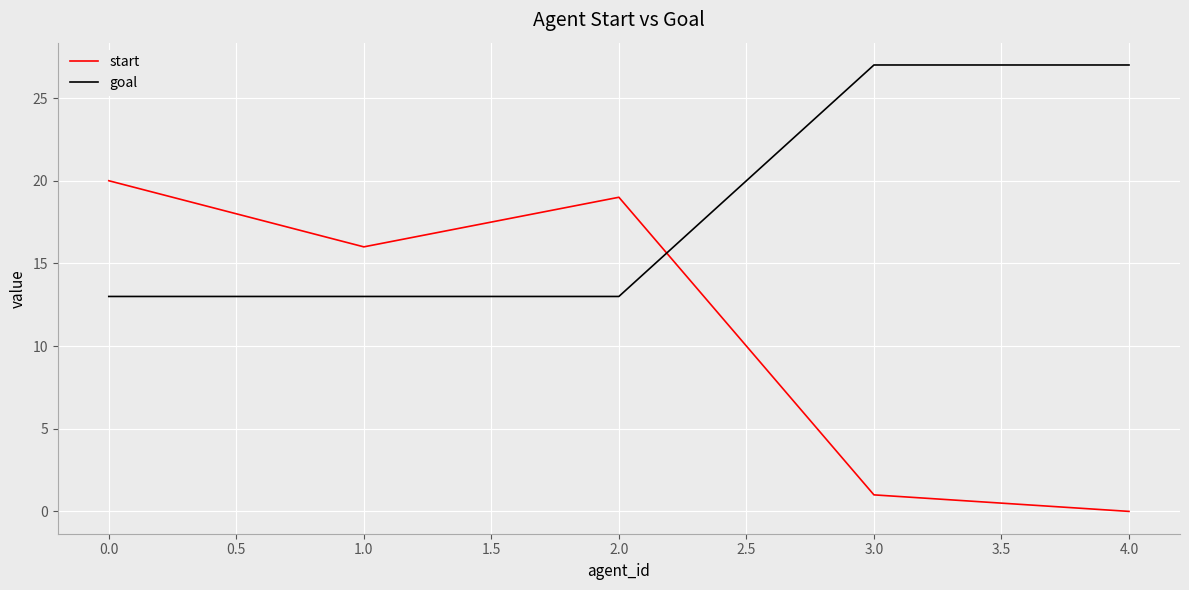

How many categories are shown in the chart?

5